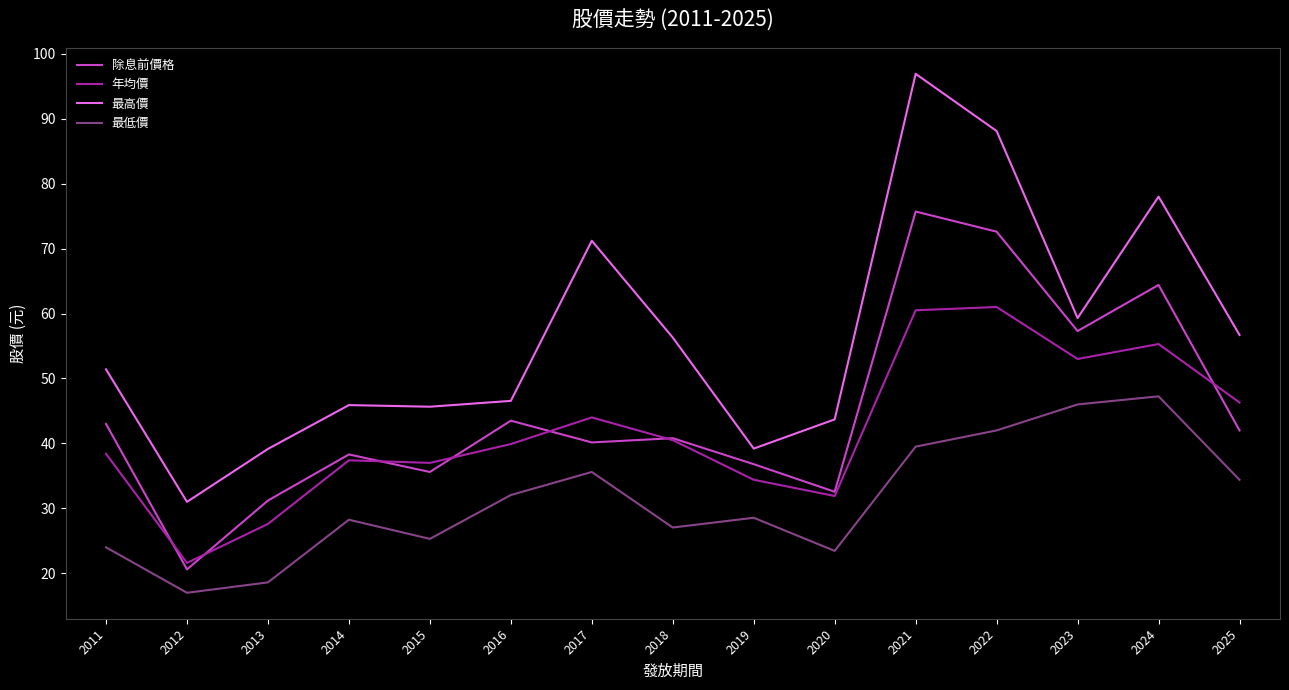

Which label corresponds to the largest value in the chart?

2021